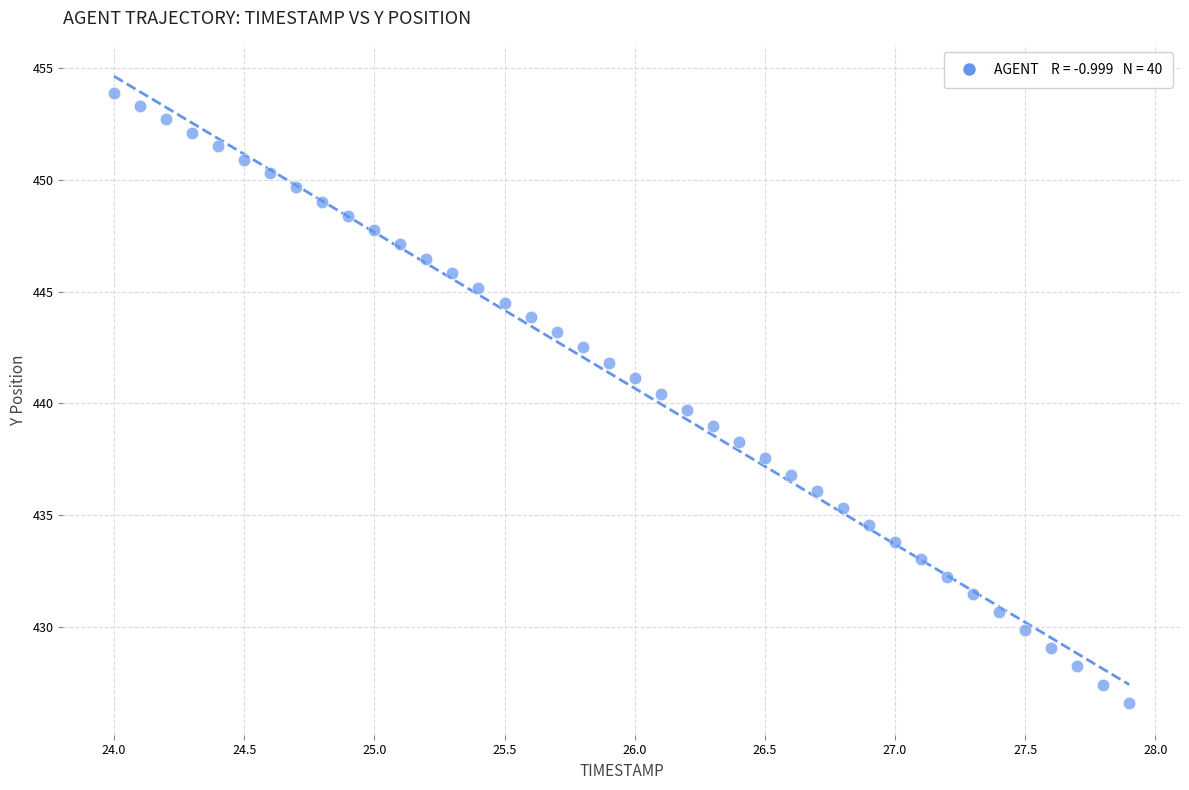

What is the range of X values (max minus min)?

3.9